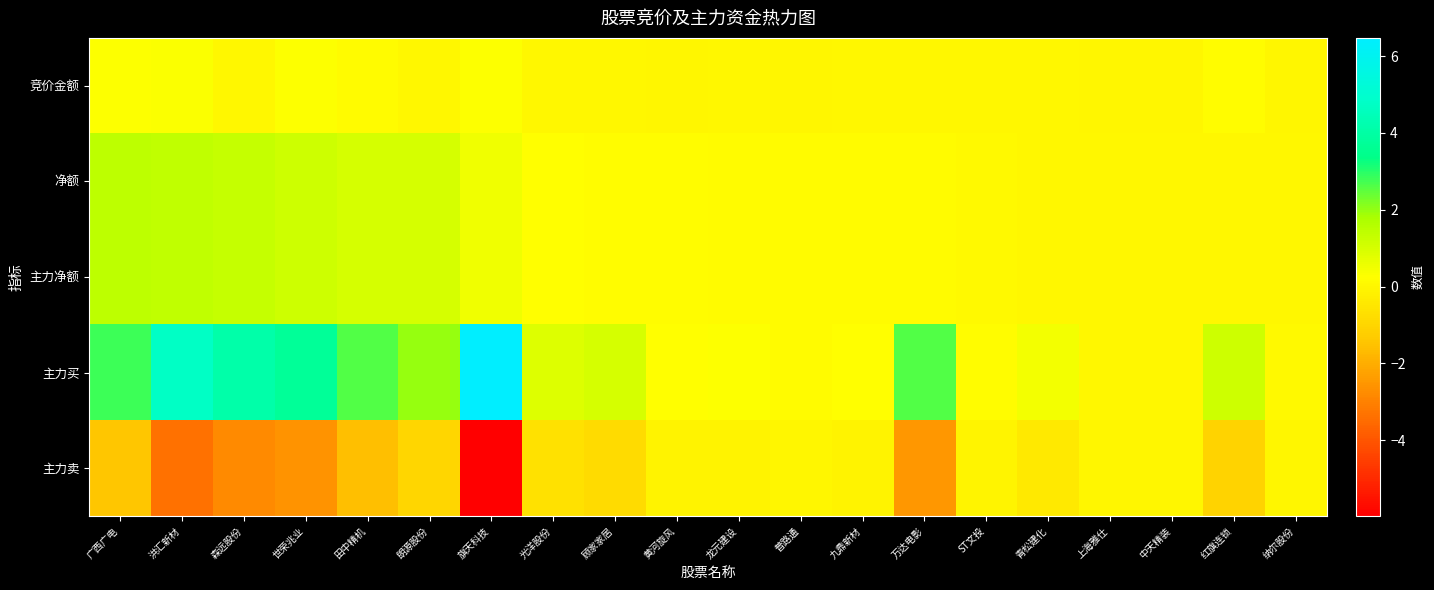

How many data points does each series have?

20